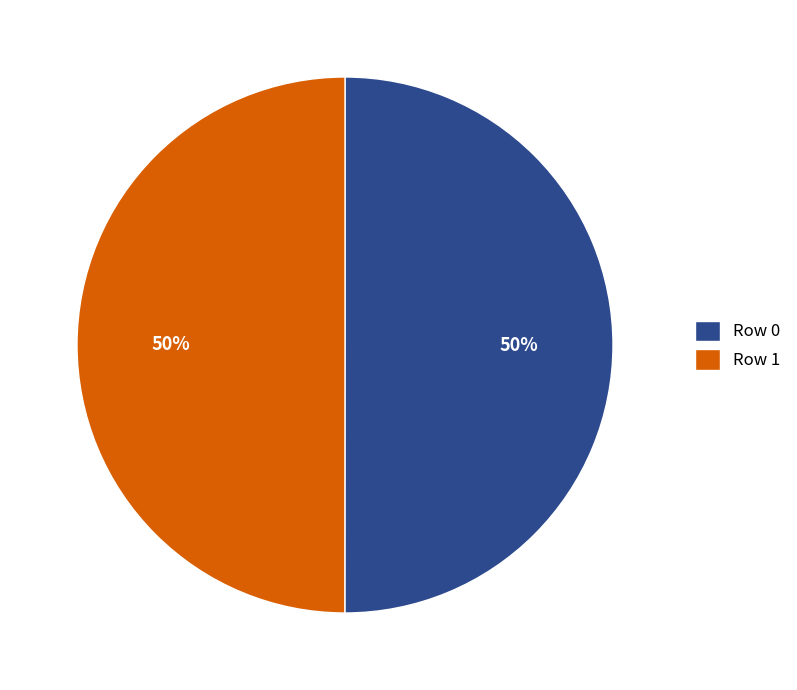

What percentage is the Row 1 slice, to the nearest percent?

50%